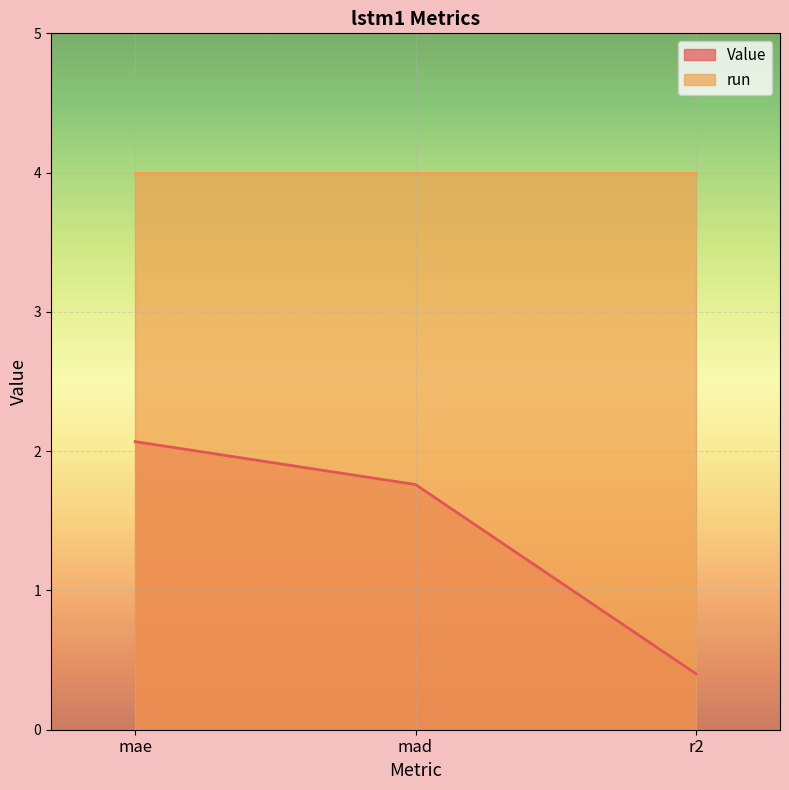

Is it true that the value at mae is 2.1?

True